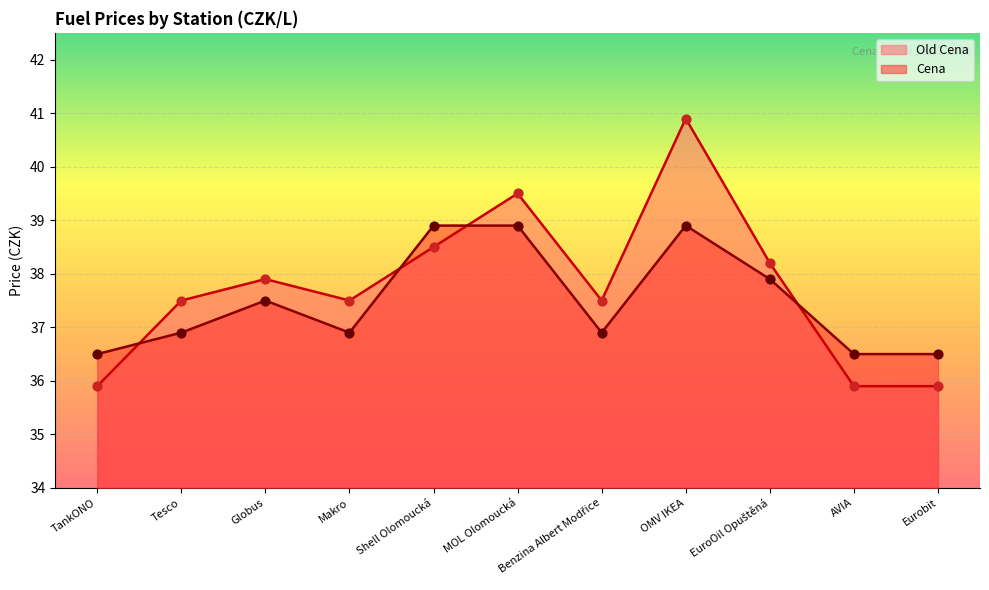

Which series contains the lowest Y value?

Old Cena